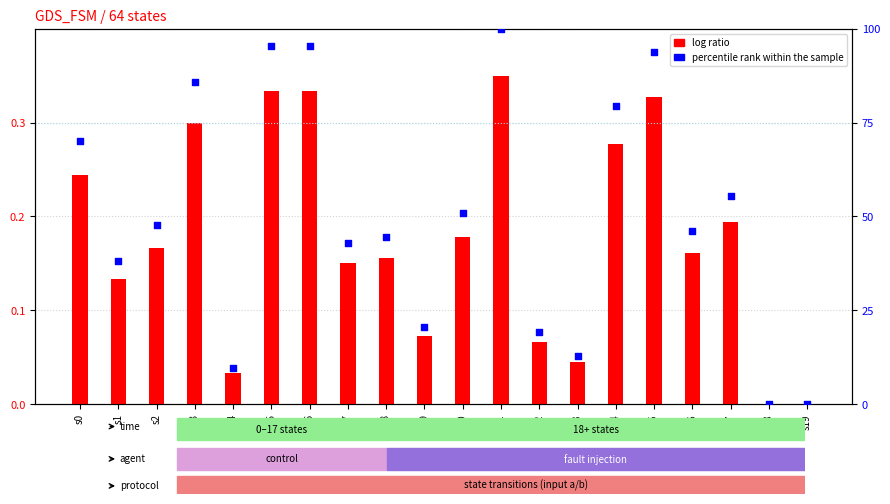

Is the value of log ratio at s3 greater than the value of percentile rank within the sample at s16?

No